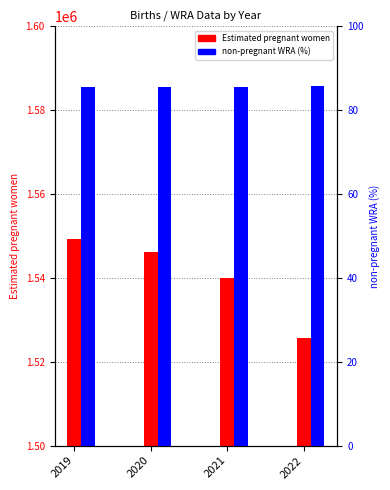

What is the difference between the maximum and second lowest values in the Estimated pregnant women series?

9183.8